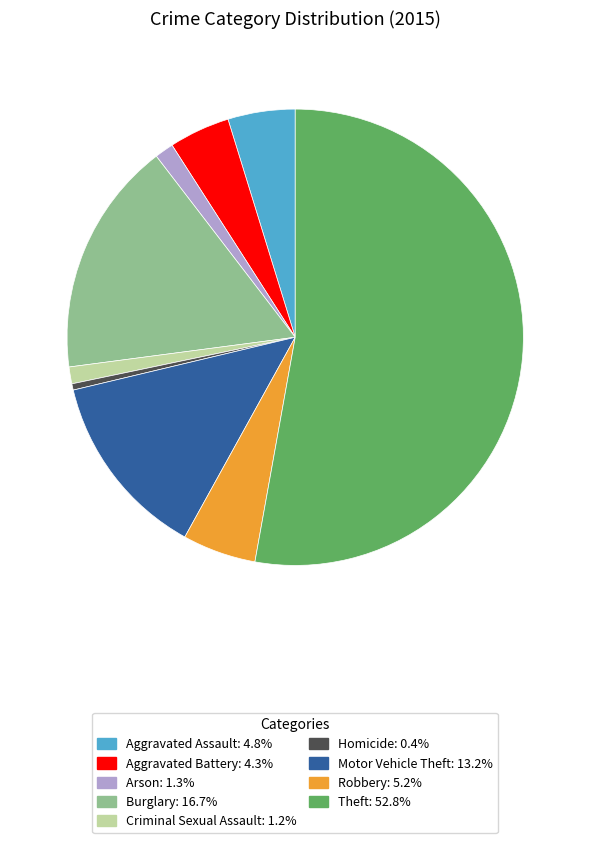

True or false: Arson accounts for 16% of the total.

False